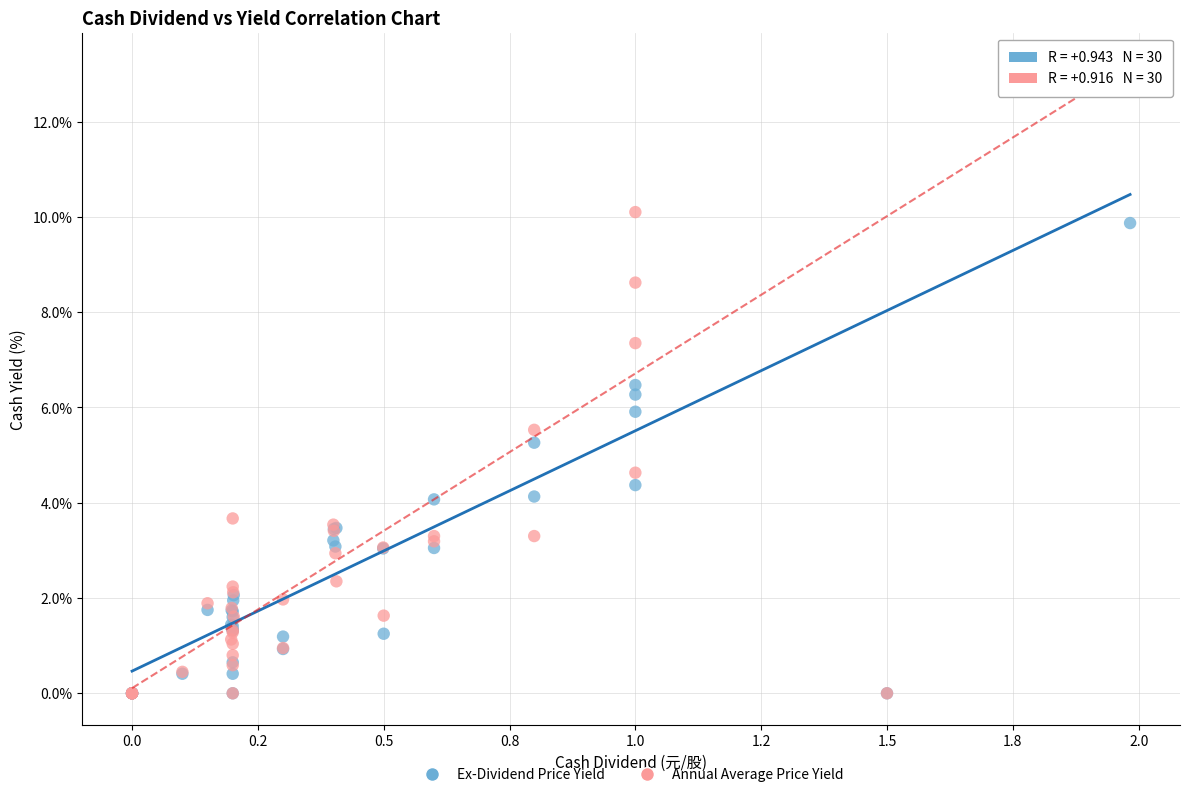

What are all the series names shown in the legend?

Ex-Dividend Price Yield, Annual Average Price Yield